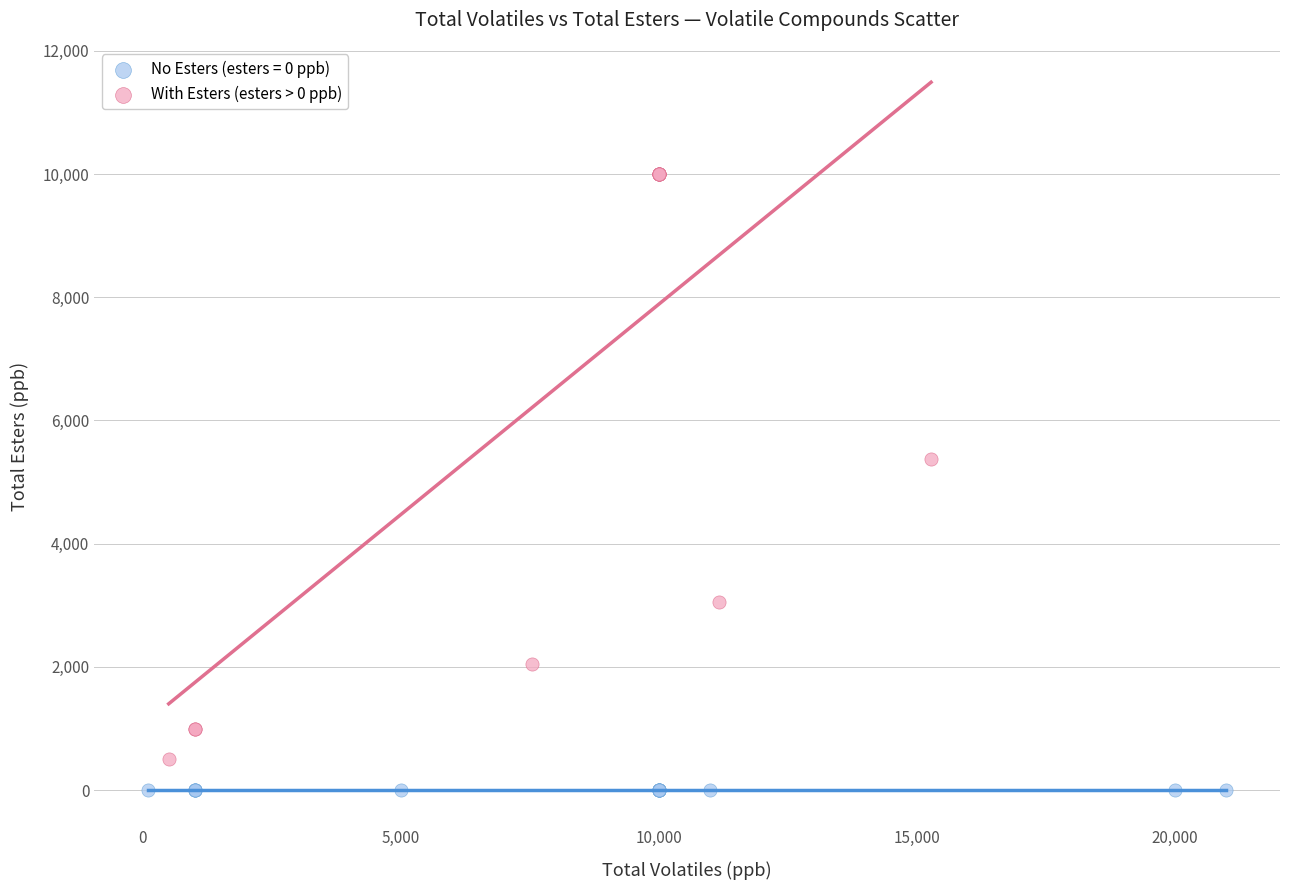

Which series reaches the maximum Y coordinate?

With Esters (esters > 0 ppb)